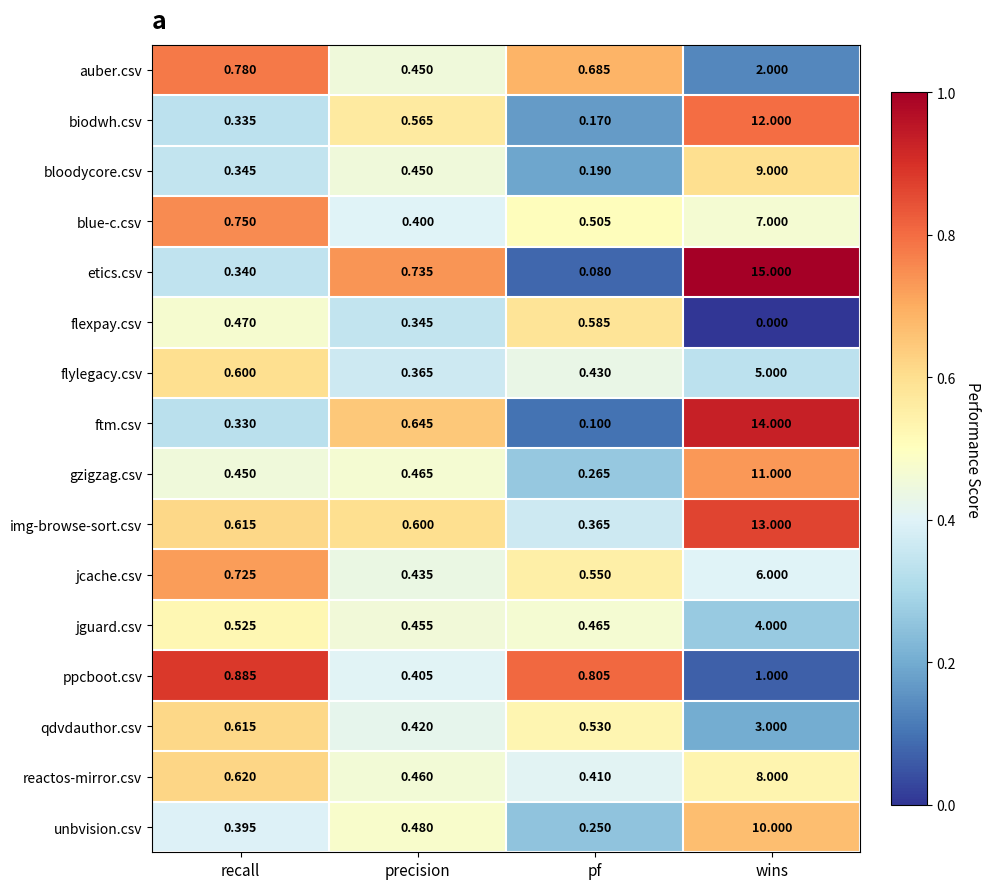

Which category has the lowest value in the blue-c.csv series?

precision